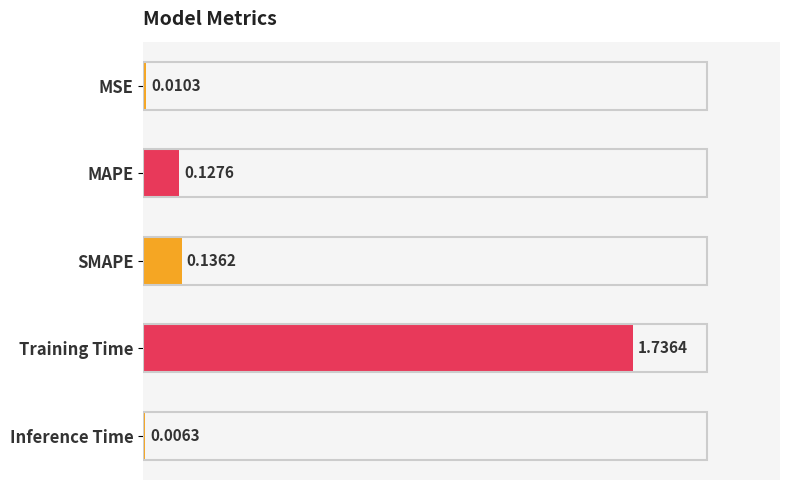

At which label is the value closest to 0?

Inference Time